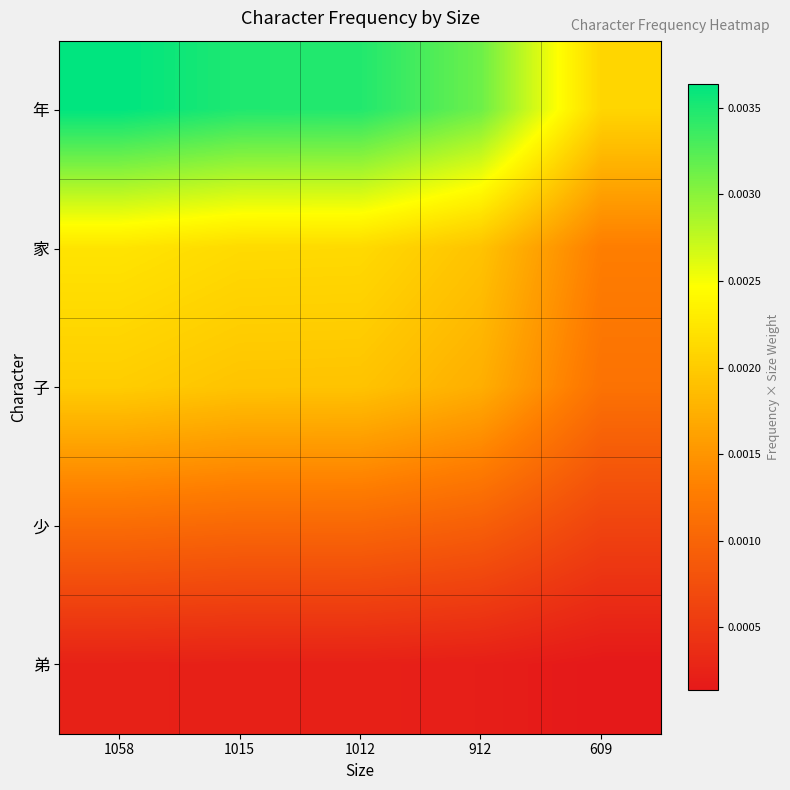

Rank the series by their maximum value, from highest to lowest.

年, 家, 子, 少, 弟